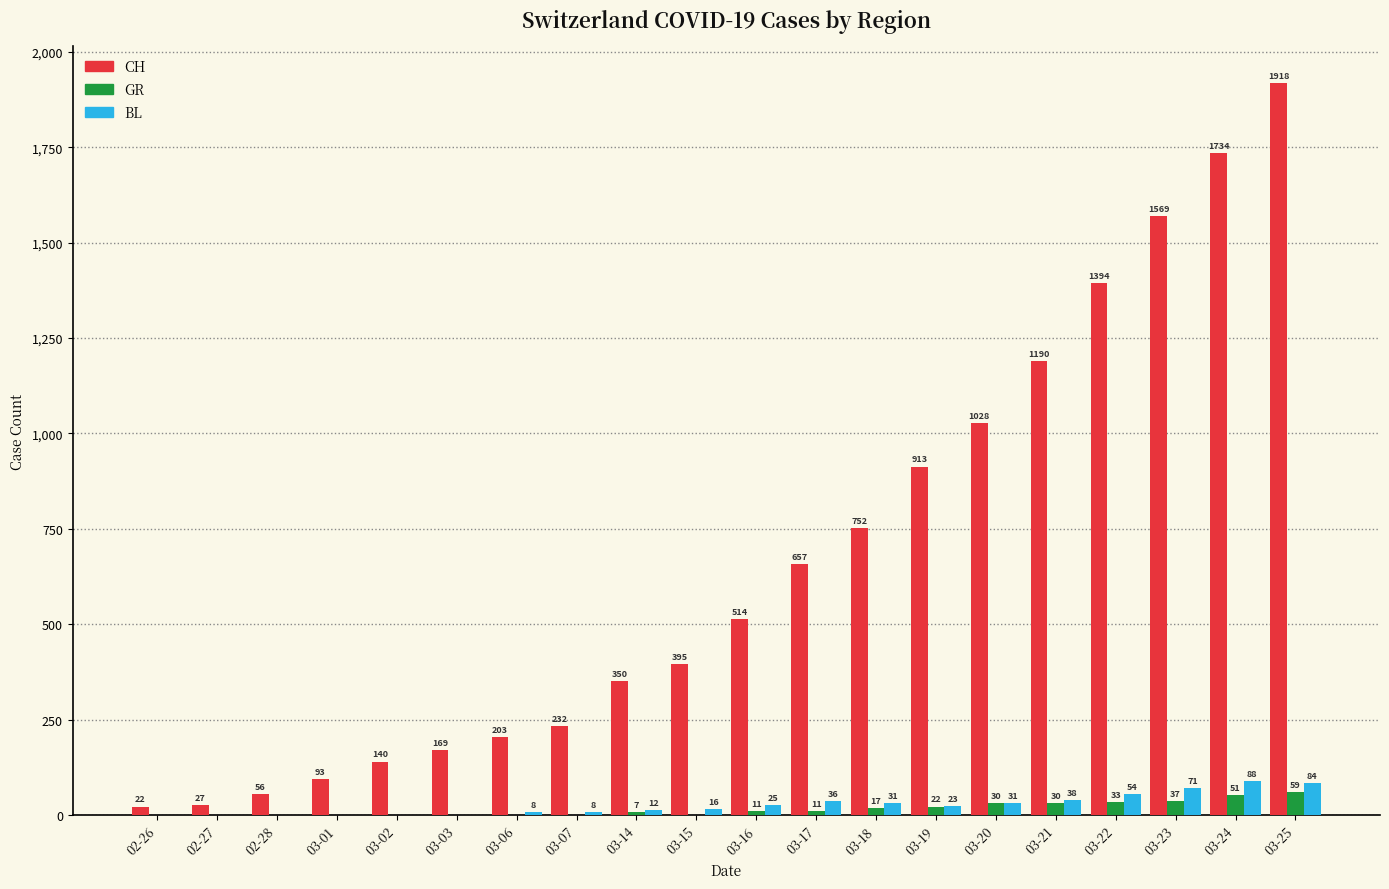

Reading left to right, extract all data points from this chart.

CH: 02-26=22	02-27=27	02-28=56	03-01=93	03-02=140	03-03=169	03-06=203	03-07=232	03-14=350	03-15=395	03-16=514	03-17=657	03-18=752	03-19=913	03-20=1028	03-21=1190	03-22=1394	03-23=1569	03-24=1734	03-25=1918
GR: 02-26=0	02-27=0	02-28=0	03-01=0	03-02=0	03-03=0	03-06=0	03-07=0	03-14=7	03-15=0	03-16=11	03-17=11	03-18=17	03-19=22	03-20=30	03-21=30	03-22=33	03-23=37	03-24=51	03-25=59
BL: 02-26=0	02-27=0	02-28=0	03-01=0	03-02=0	03-03=0	03-06=8	03-07=8	03-14=12	03-15=16	03-16=25	03-17=36	03-18=31	03-19=23	03-20=31	03-21=38	03-22=54	03-23=71	03-24=88	03-25=84